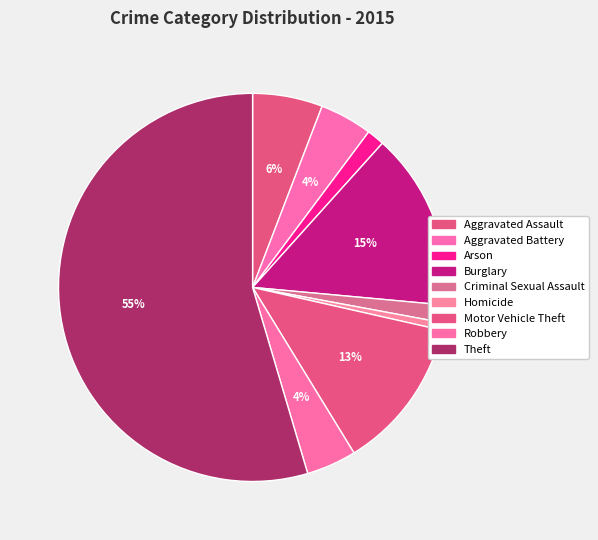

Is there a majority slice in this chart?

Yes